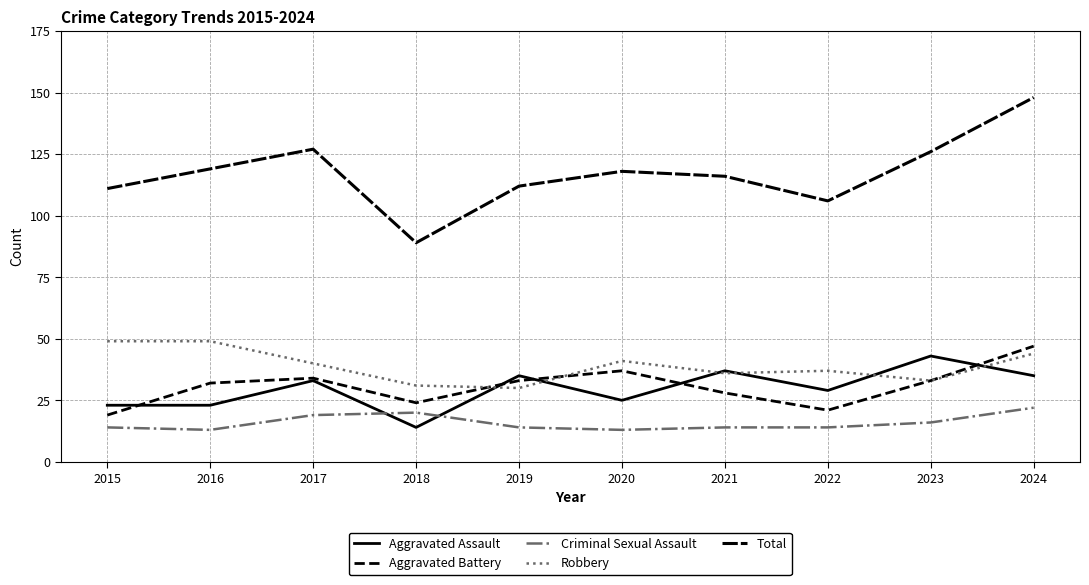

Is this an area chart (filled region under the line)?

No